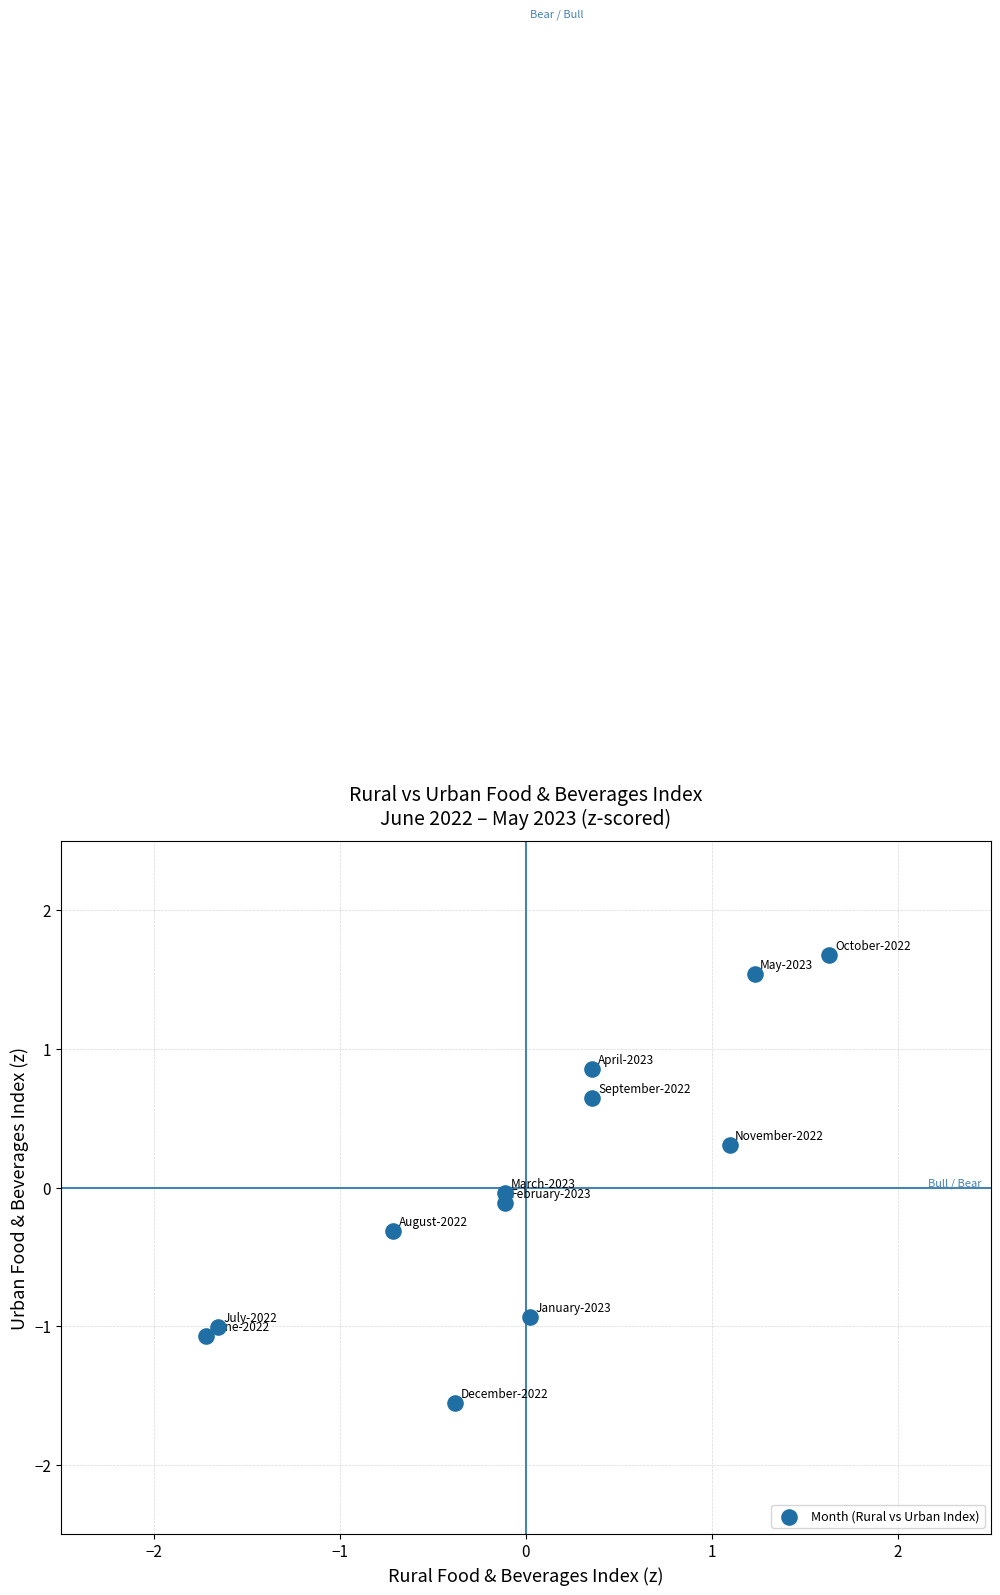

What is the range of X values (max minus min)?

3.4